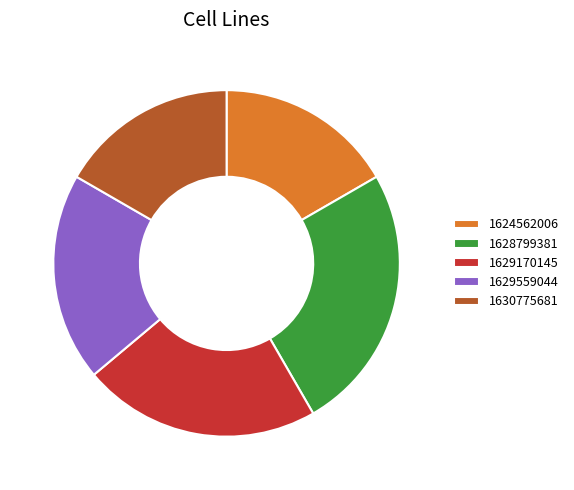

How many slices are in this pie chart?

5